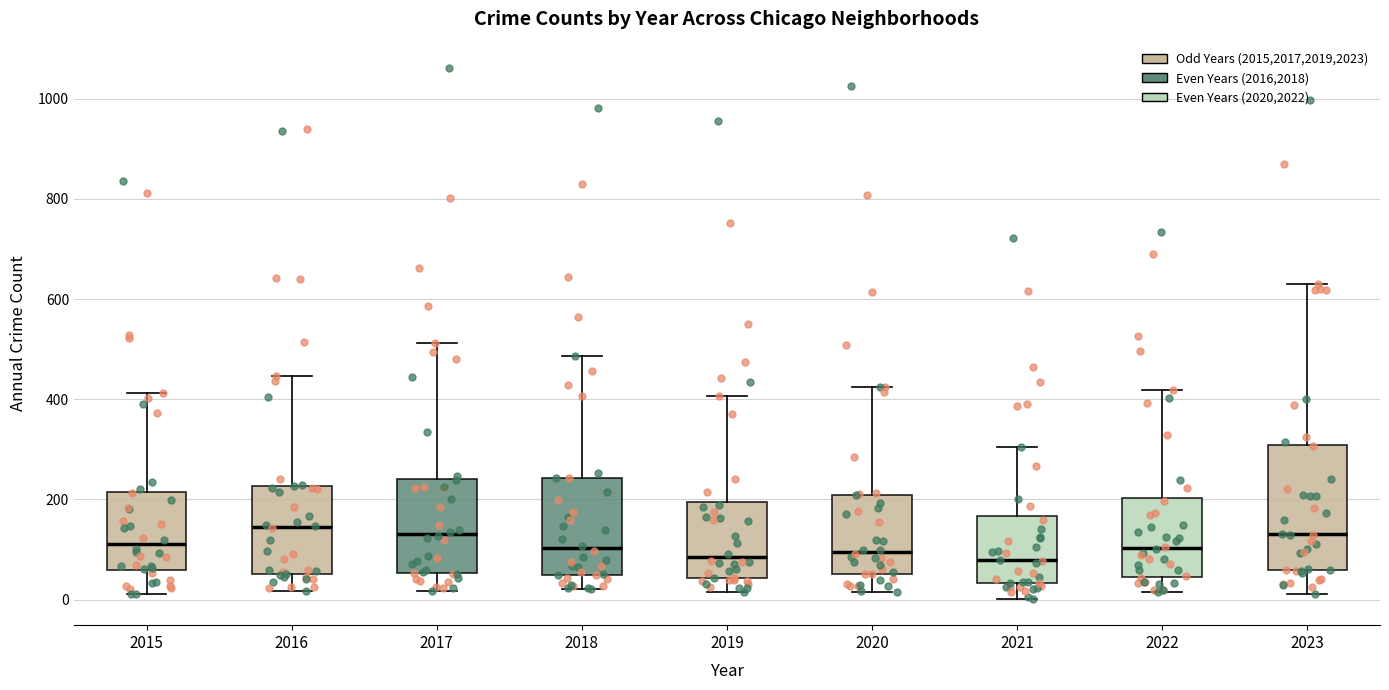

Reading left to right, read every box against the y-axis: the position of its median line, the range the box covers, and the ends of its whiskers. The values are not printed on the chart, so give them approximately, as read against the axis.

2015: median 120, box 60 to 220, whiskers 20 to 420
2016: median 140, box 60 to 220, whiskers 20 to 440
2017: median 140, box 60 to 240, whiskers 20 to 520
2018: median 100, box 40 to 240, whiskers 20 to 480
2019: median 80, box 40 to 200, whiskers 20 to 400
2020: median 100, box 60 to 200, whiskers 20 to 420
2021: median 80, box 40 to 160, whiskers 0 to 300
2022: median 100, box 40 to 200, whiskers 20 to 420
2023: median 140, box 60 to 300, whiskers 20 to 640